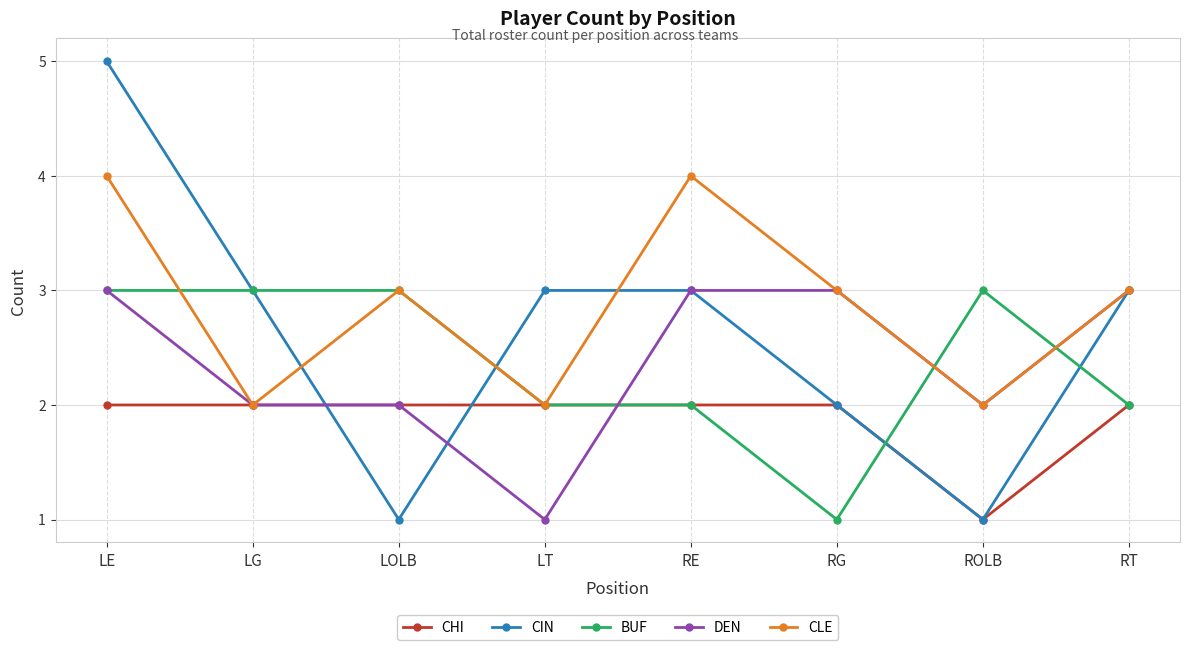

Which series has the largest range (max minus min)?

CIN